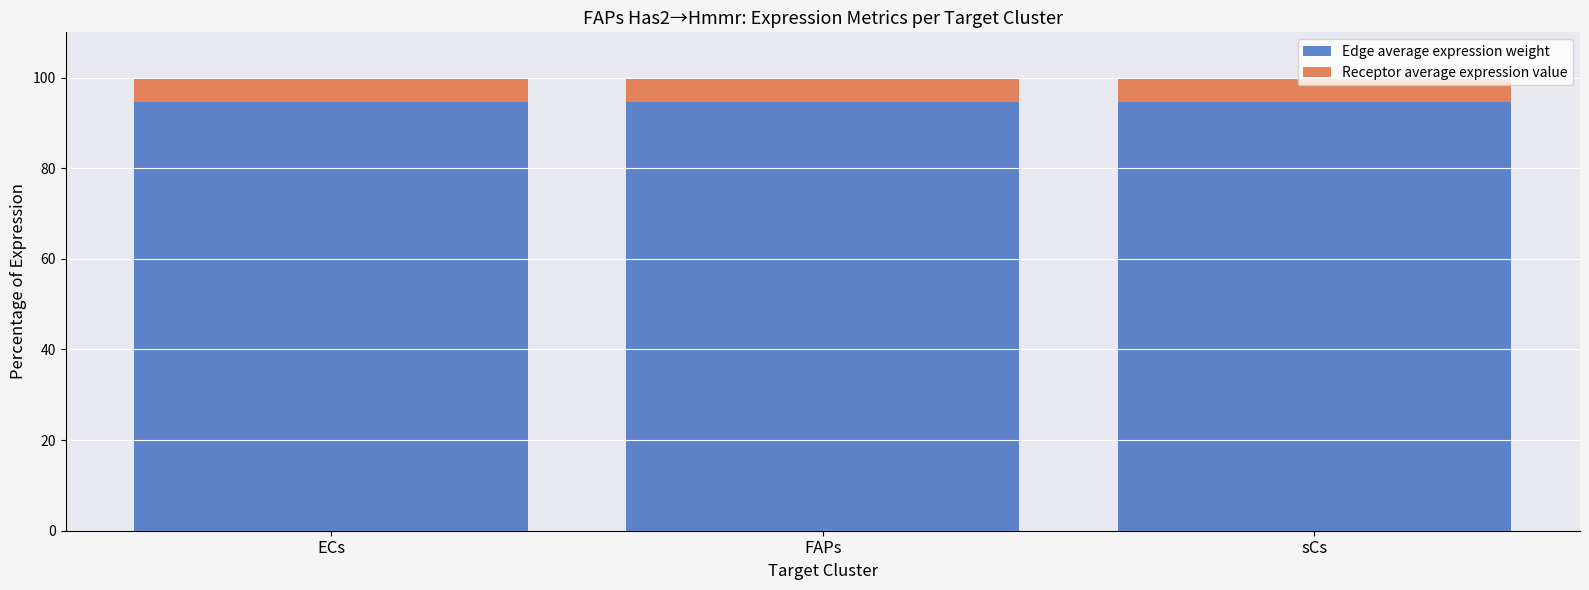

The value of Edge average expression weight at ECs is 94.6. True or false?

True